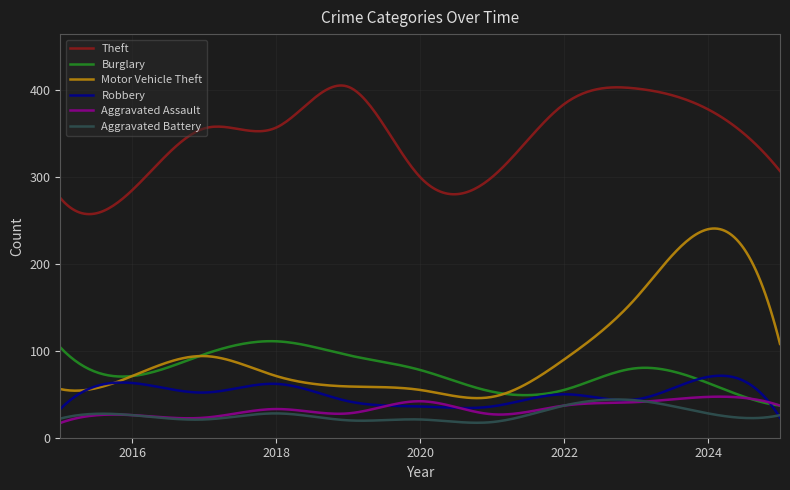

What is the difference between the maximum and minimum values in the Burglary series?

74.1